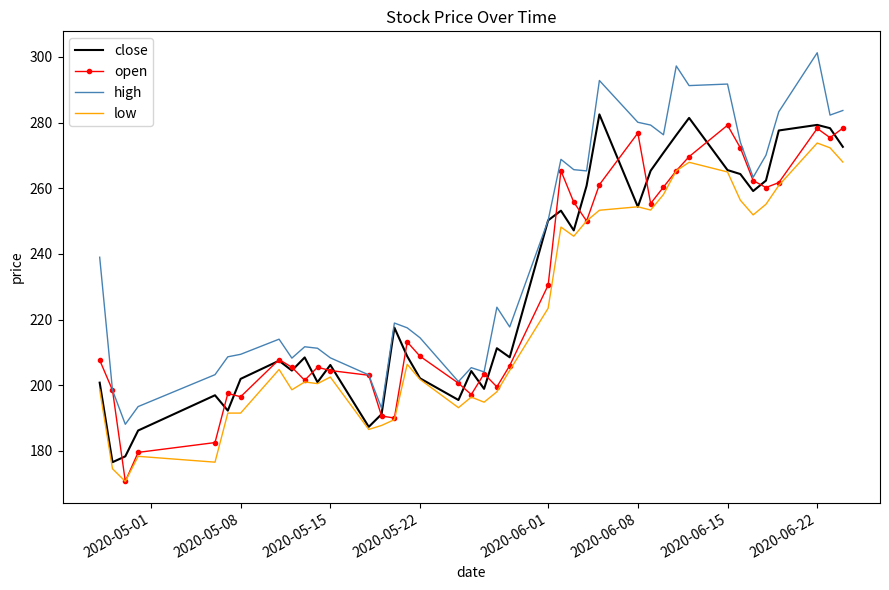

Which series has the largest total across all categories?

high